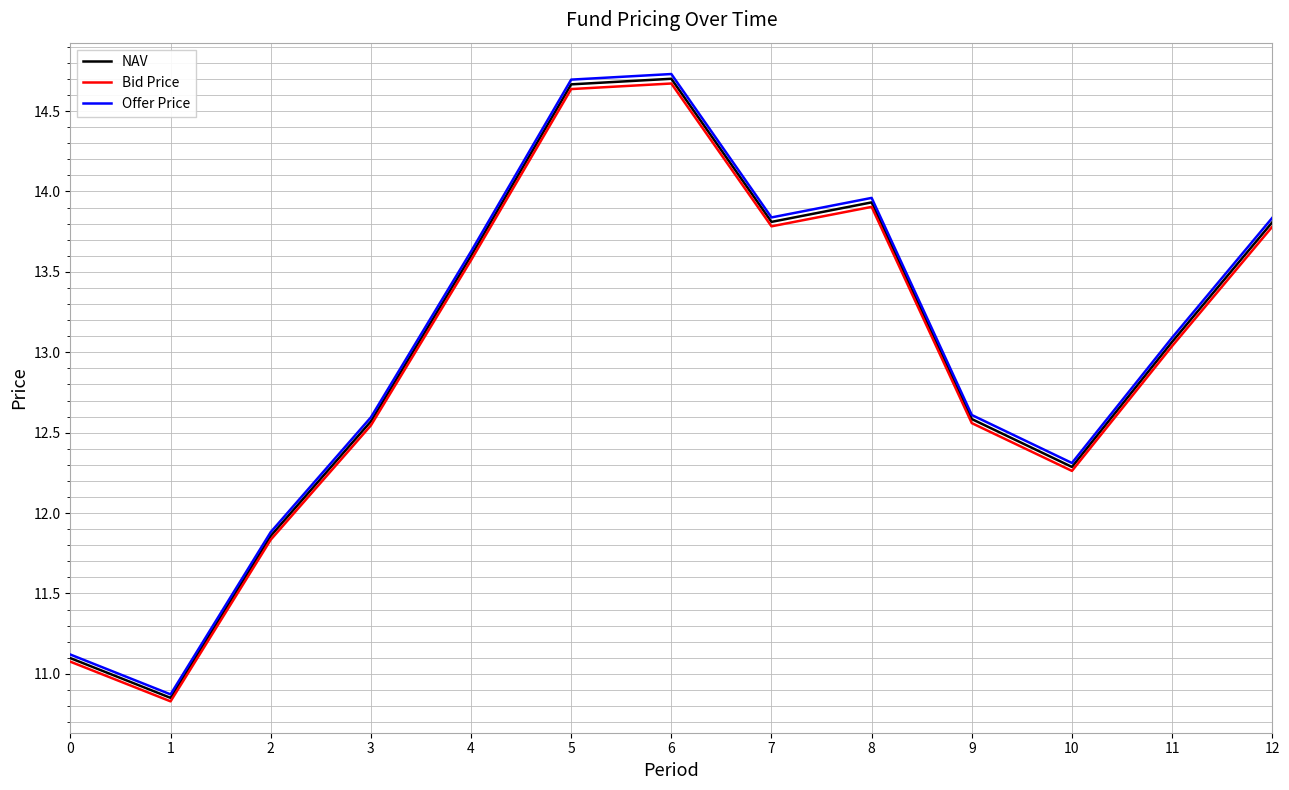

What is the greatest value displayed?

14.7